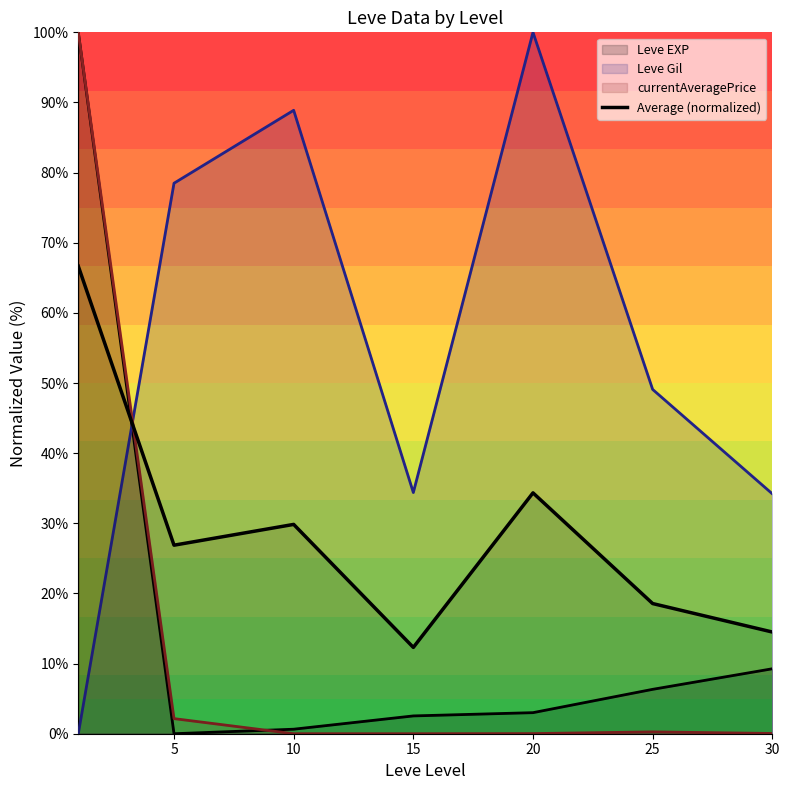

True or false: there are more than 1 points higher than both neighbors.

True